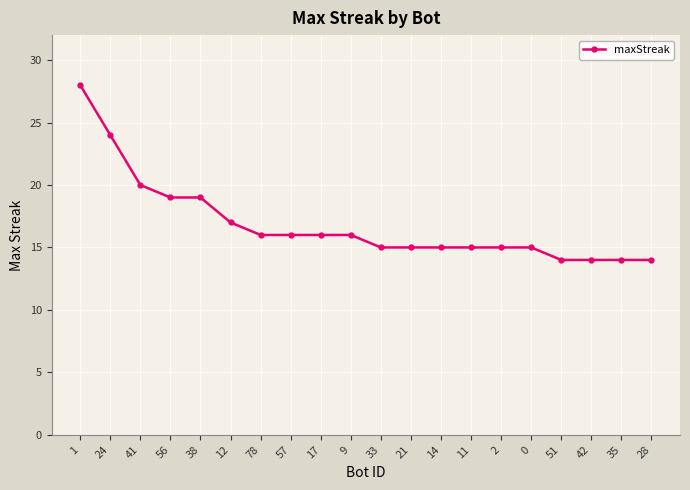

What is the ratio of the value at 42 to the value at 2?

0.9